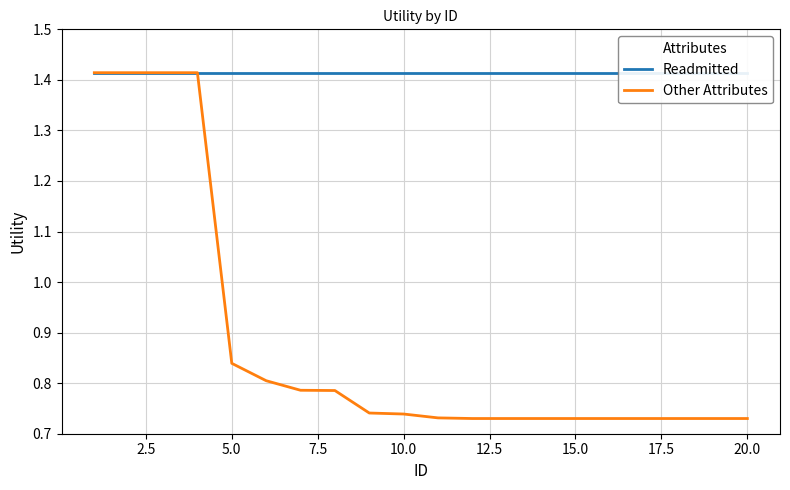

What is the average value of the Readmitted series?

1.4